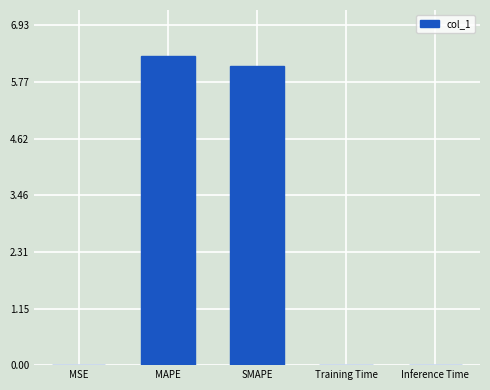

Between SMAPE and MSE, which is larger?

SMAPE